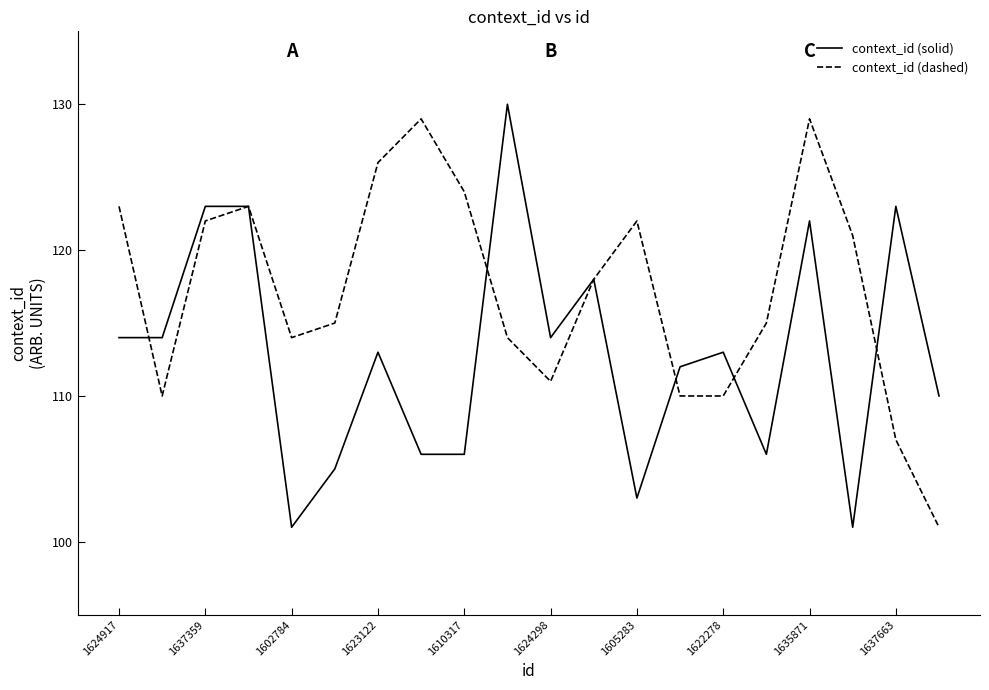

Which series has the largest total across all categories?

context_id (dashed)